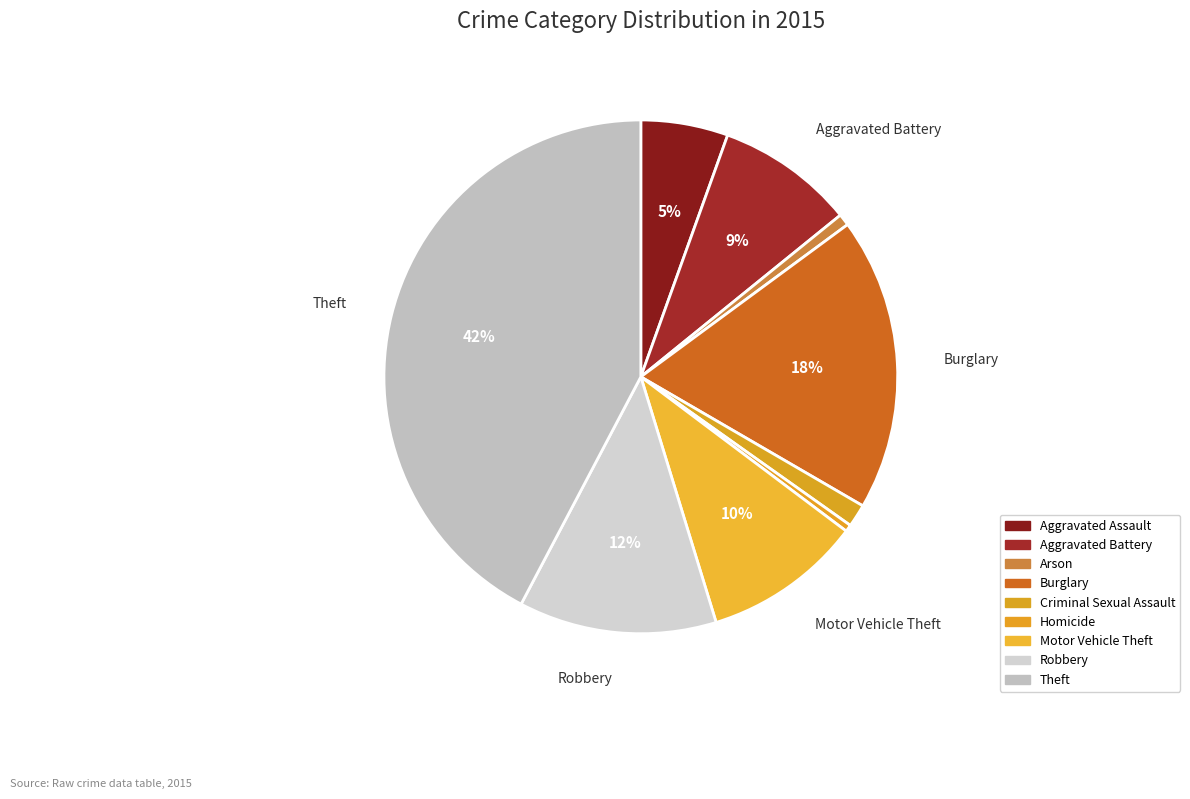

What is the change in value from Homicide to Robbery?

+359